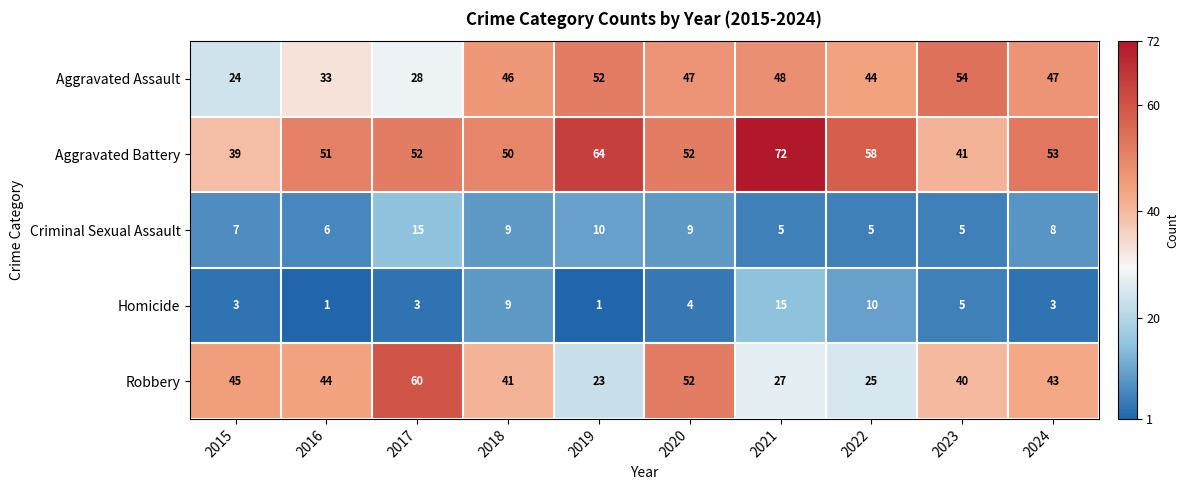

What is the difference between the Aggravated Battery values at 2024 and 2022?

5